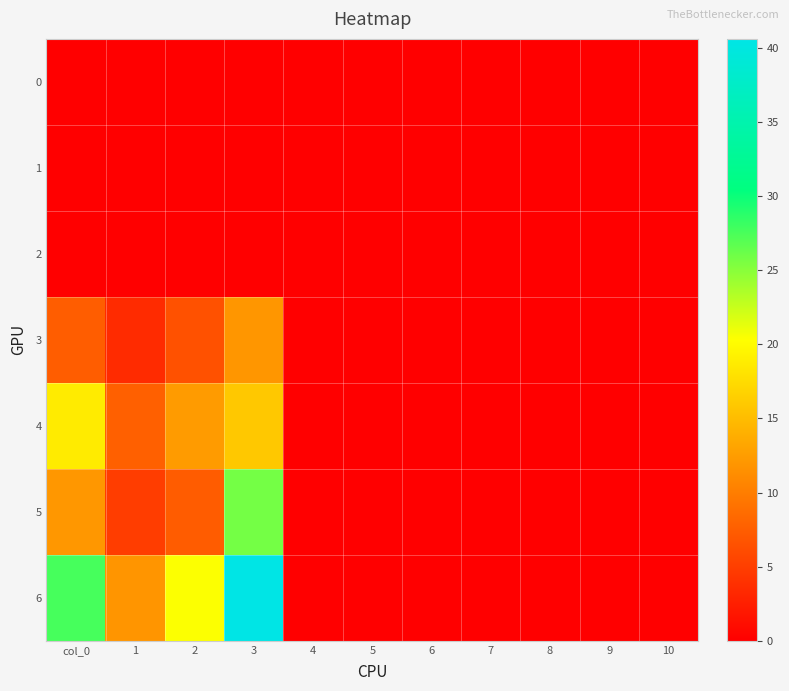

Reading left to right, extract all data points from this chart.

0: col_0=0.0	1=0.0	2=0.0	3=0.0	4=0.0	5=0.0	6=0.0	7=0.0	8=0.0	9=0.0	10=0.0
1: col_0=0.0	1=0.0	2=0.0	3=0.0	4=0.0	5=0.0	6=0.0	7=0.0	8=0.0	9=0.0	10=0.0
2: col_0=0.0	1=0.0	2=0.0	3=0.0	4=0.0	5=0.0	6=0.0	7=0.0	8=0.0	9=0.0	10=0.0
3: col_0=7.5	1=3.6	2=6.6	3=12.0	4=0.0	5=0.0	6=0.0	7=0.0	8=0.0	9=0.0	10=0.0
4: col_0=18.8	1=7.7	2=12.4	3=15.9	4=0.0	5=0.0	6=0.0	7=0.0	8=0.0	9=0.0	10=0.0
5: col_0=12.1	1=4.9	2=7.4	3=25.8	4=0.0	5=0.0	6=0.0	7=0.0	8=0.0	9=0.0	10=0.0
6: col_0=27.6	1=12.0	2=20.4	3=40.6	4=0.0	5=0.0	6=0.0	7=0.0	8=0.0	9=0.0	10=0.0